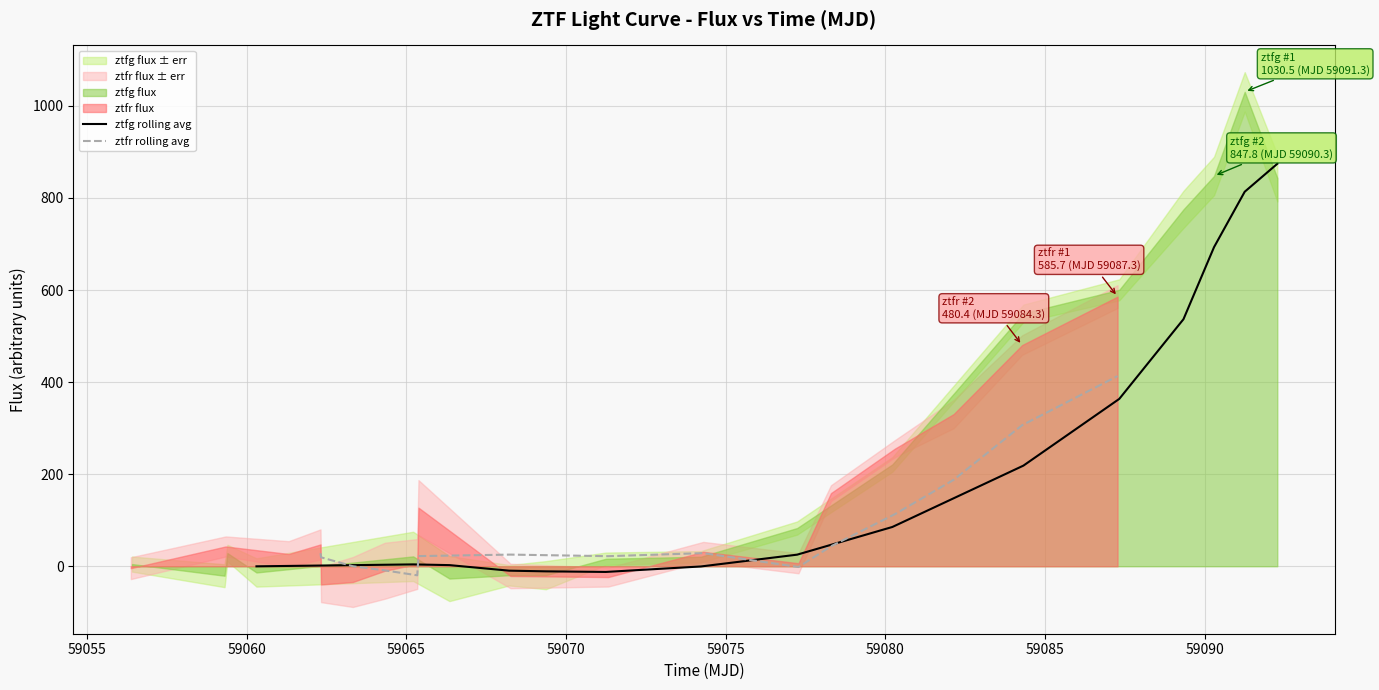

How many interior local peaks does the ztfg rolling avg series have?

1